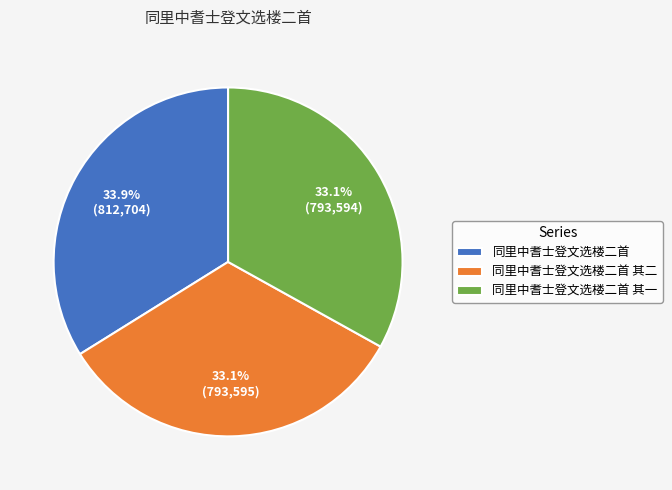

To the nearest percent, what is the difference between the largest and smallest slice percentages?

1%